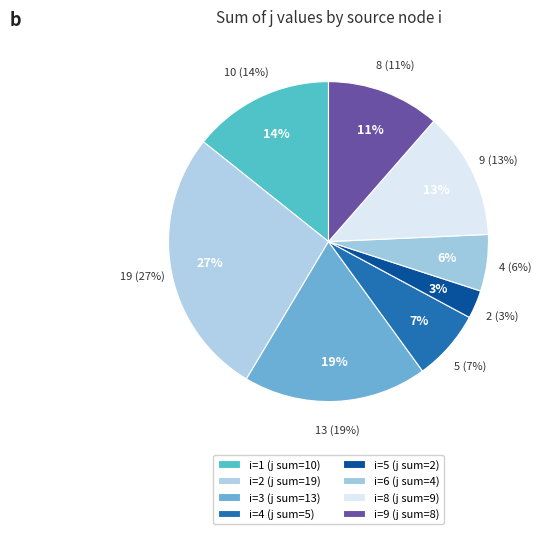

To the nearest percent, what is the combined percentage of 1 and 4?

21%